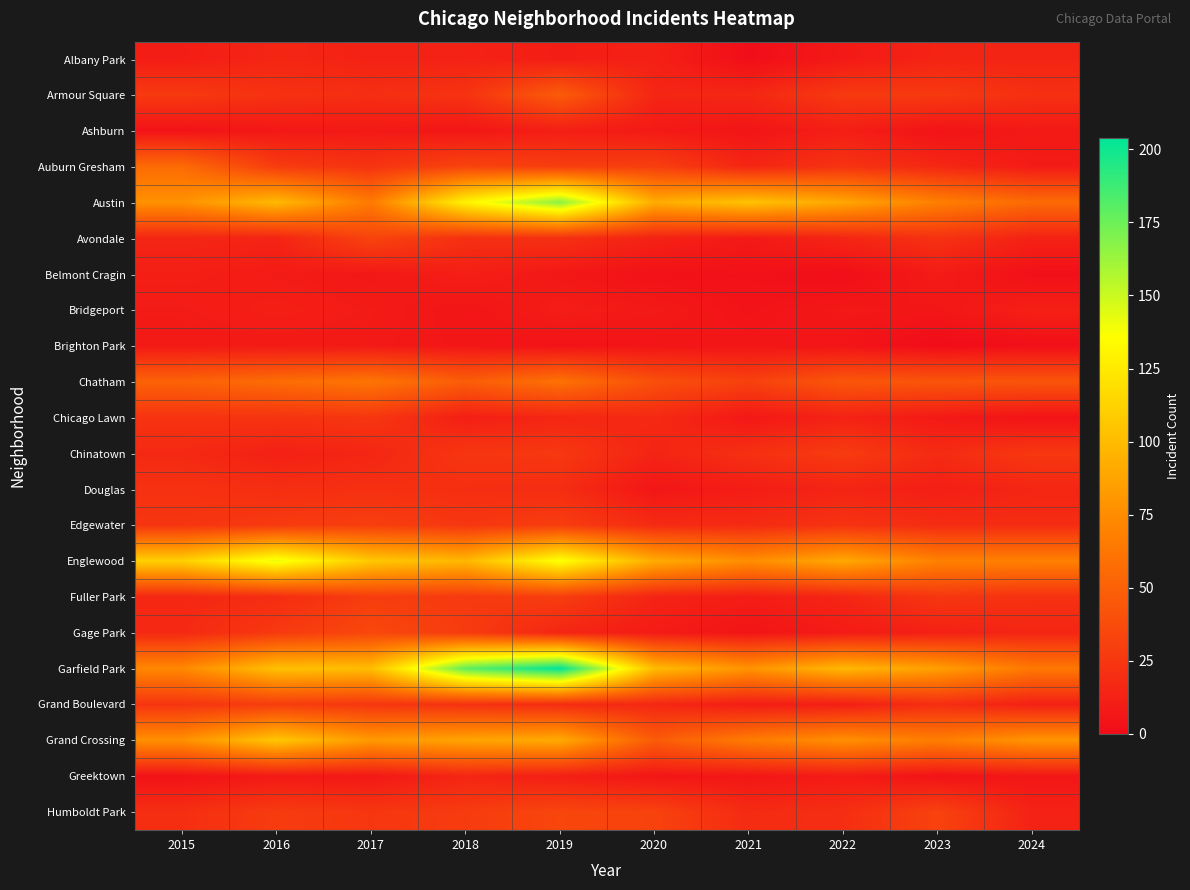

At which category is the sum across all series the highest?

2019